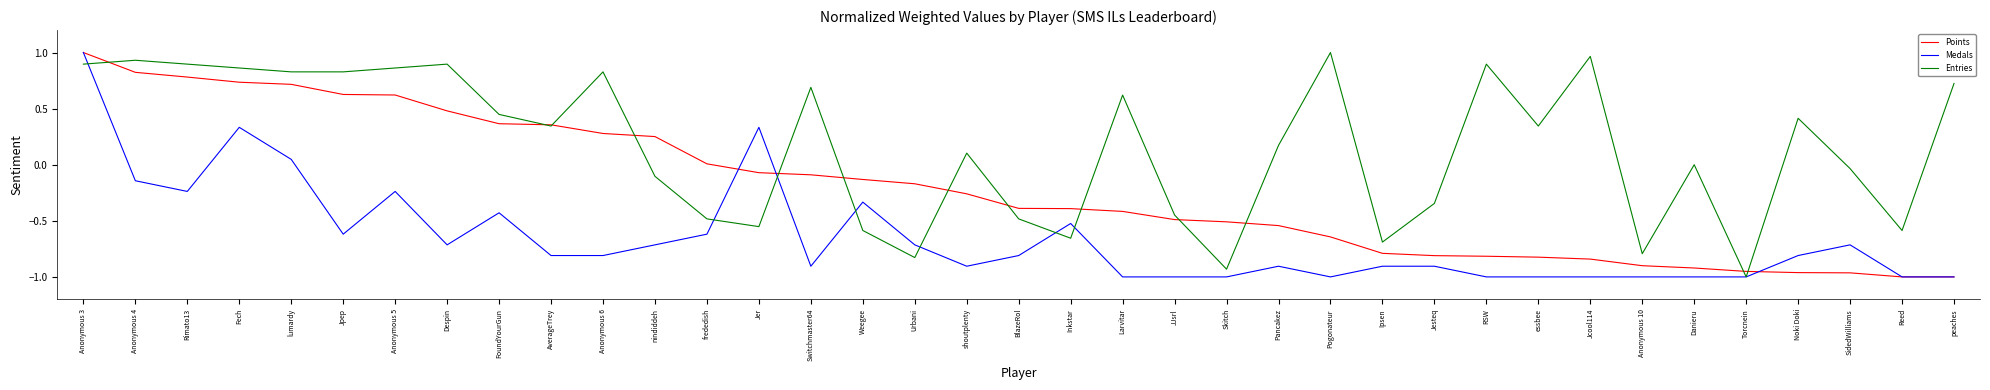

What are all the series names shown in the legend?

Points, Medals, Entries